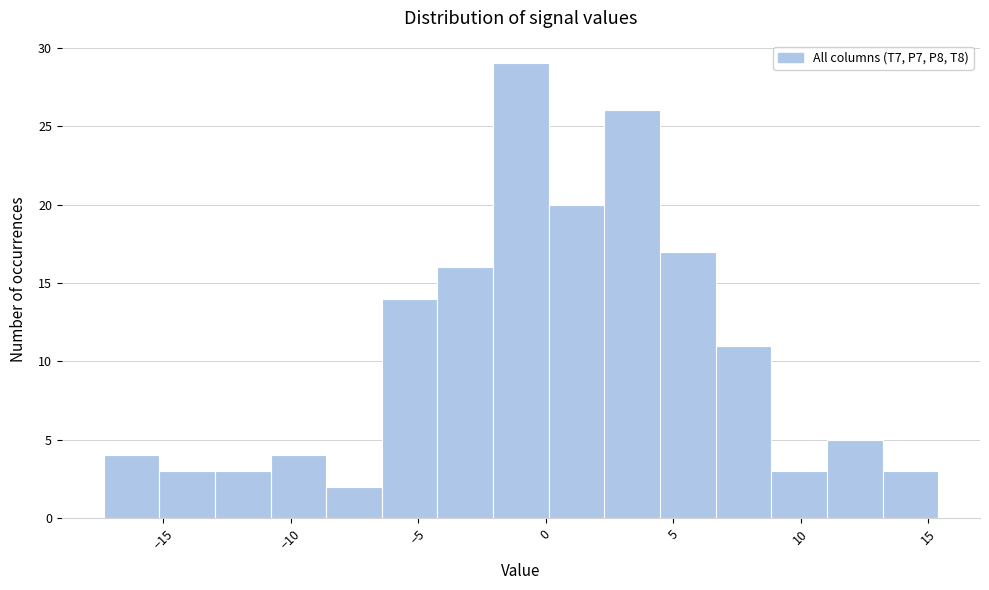

Reading left to right, list every bar in this chart as the range it spans on the x-axis followed by its height. Neither the bar edges nor the heights are printed on the chart, so give them approximately, as read against the axes.

-17.5 to -15.0: 4
-15.0 to -13.0: 3
-13.0 to -11.0: 3
-11.0 to -8.5: 4
-8.5 to -6.5: 2
-6.5 to -4.0: 14
-4.0 to -2.0: 16
-2.0 to 0.0: 29
0.0 to 2.5: 20
2.5 to 4.5: 26
4.5 to 6.5: 17
6.5 to 9.0: 11
9.0 to 11.0: 3
11.0 to 13.0: 5
13.0 to 15.5: 3